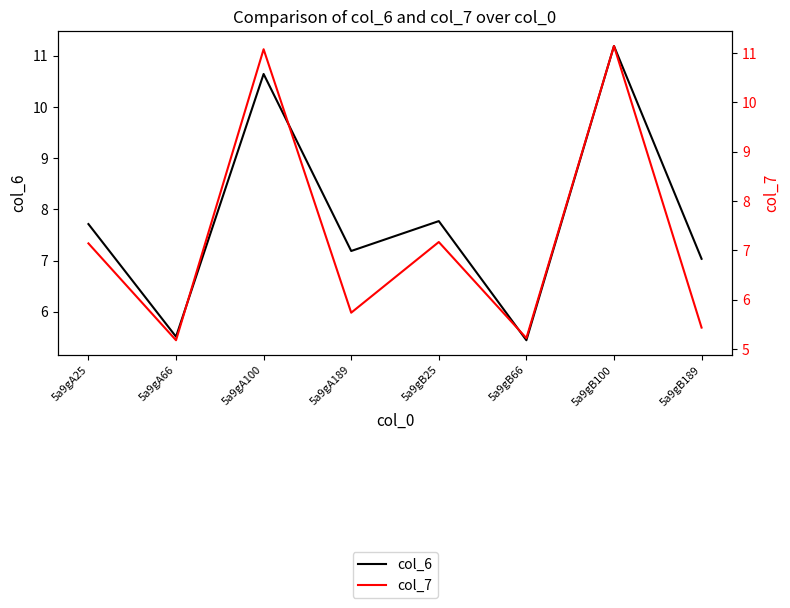

What is the total value across all series at 5a9gB25?

14.9